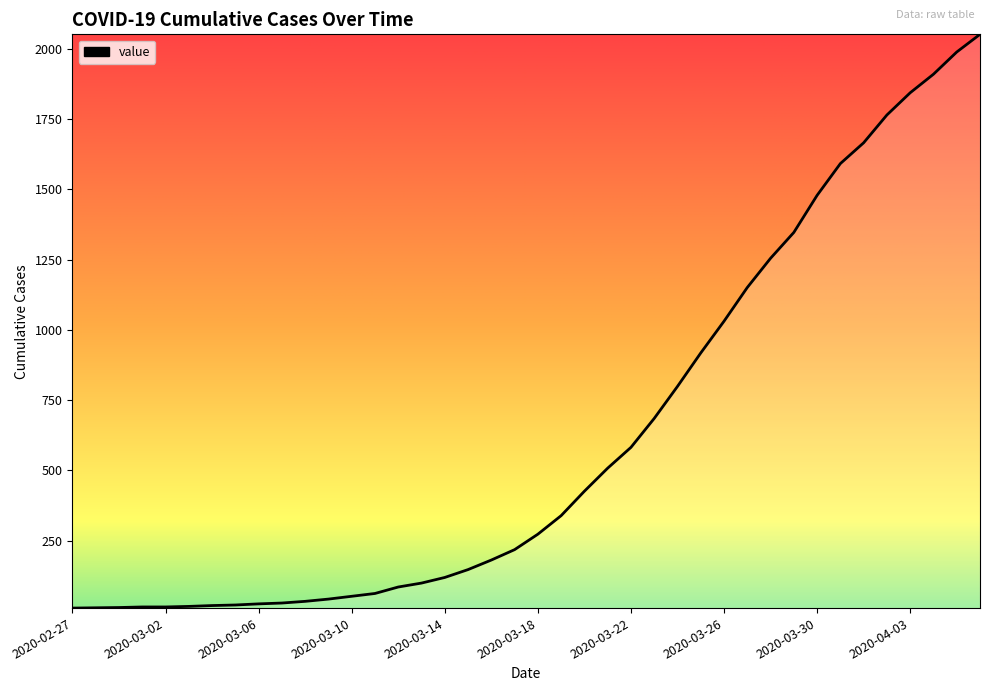

What is the maximum value shown in the chart?

2052